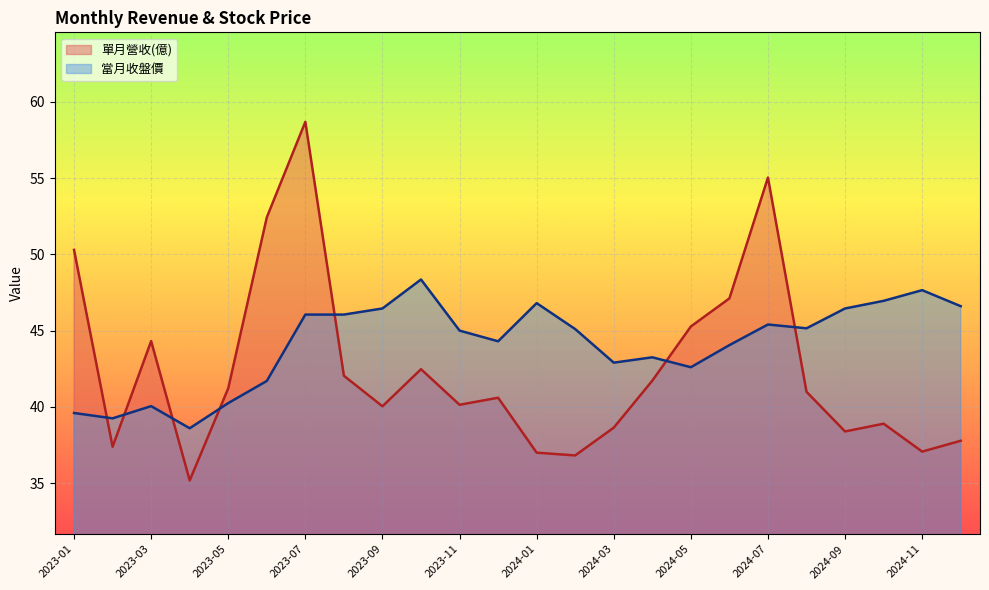

Does the chart display data point markers on the line(s)?

No